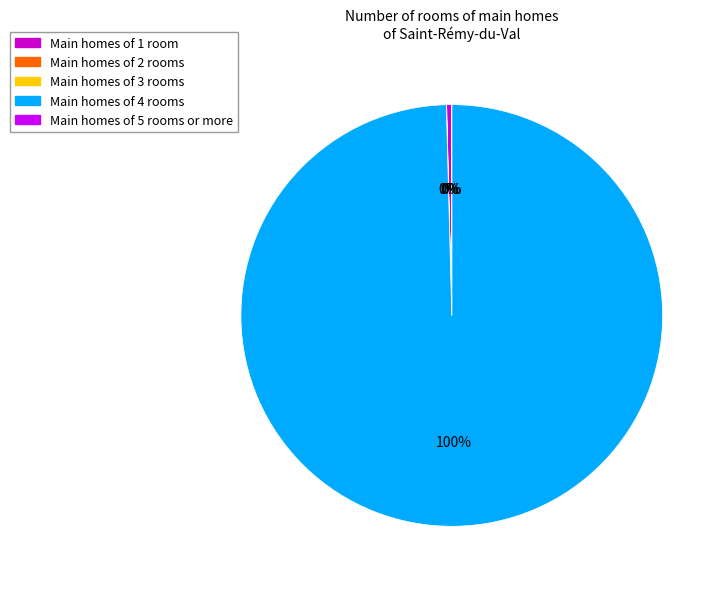

Which slice is the largest?

Main homes of 4 rooms